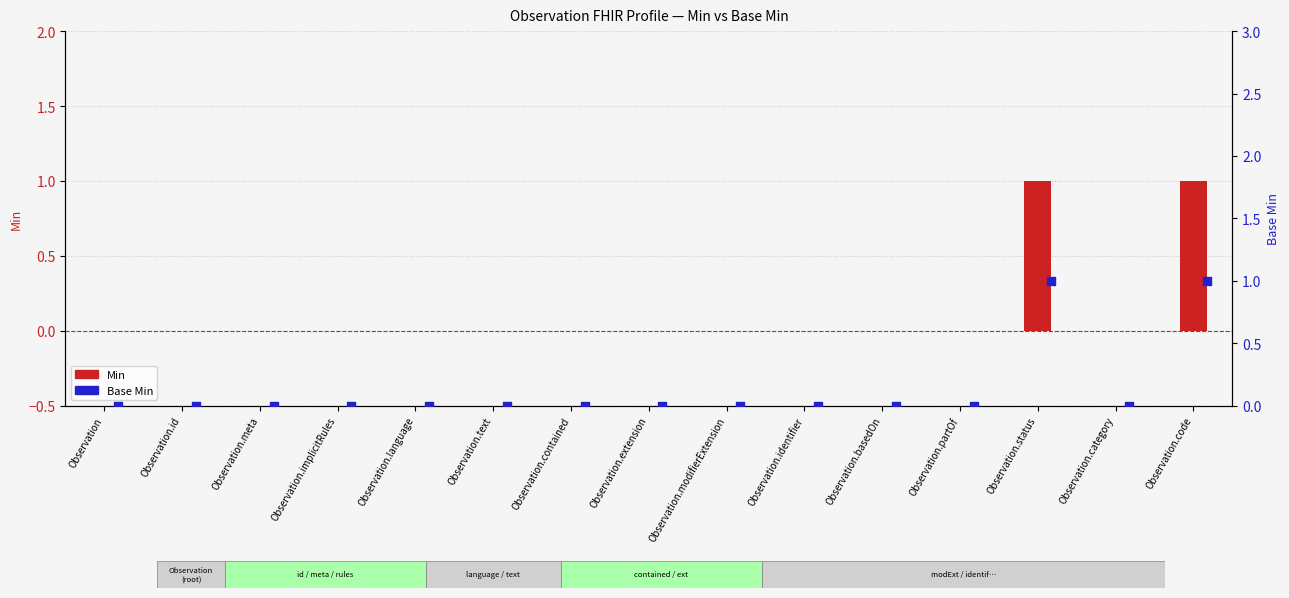

What are all the series names shown in the legend?

Min, Base Min